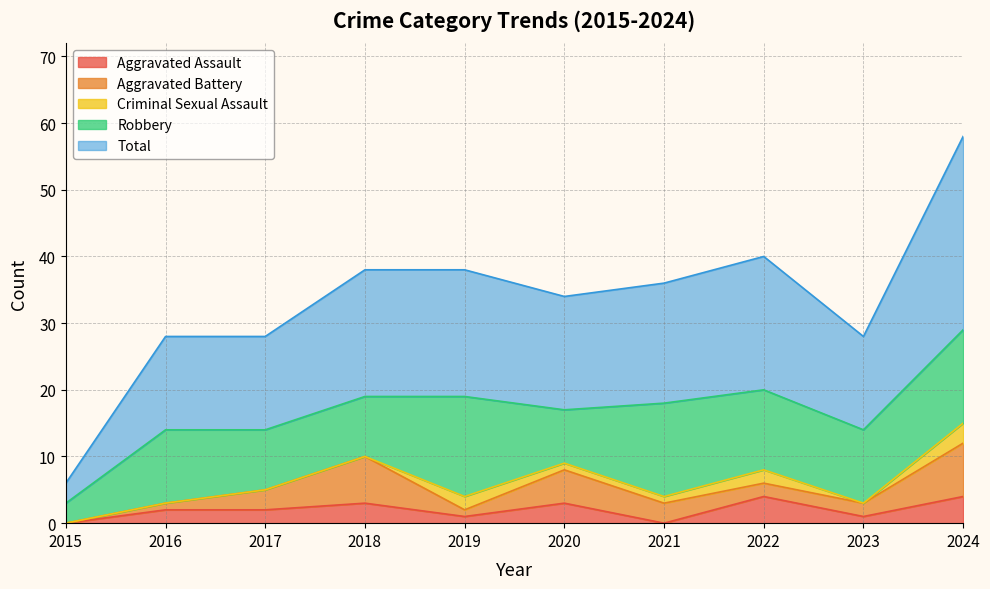

Which has a higher value, 2022 or 2015?

2022